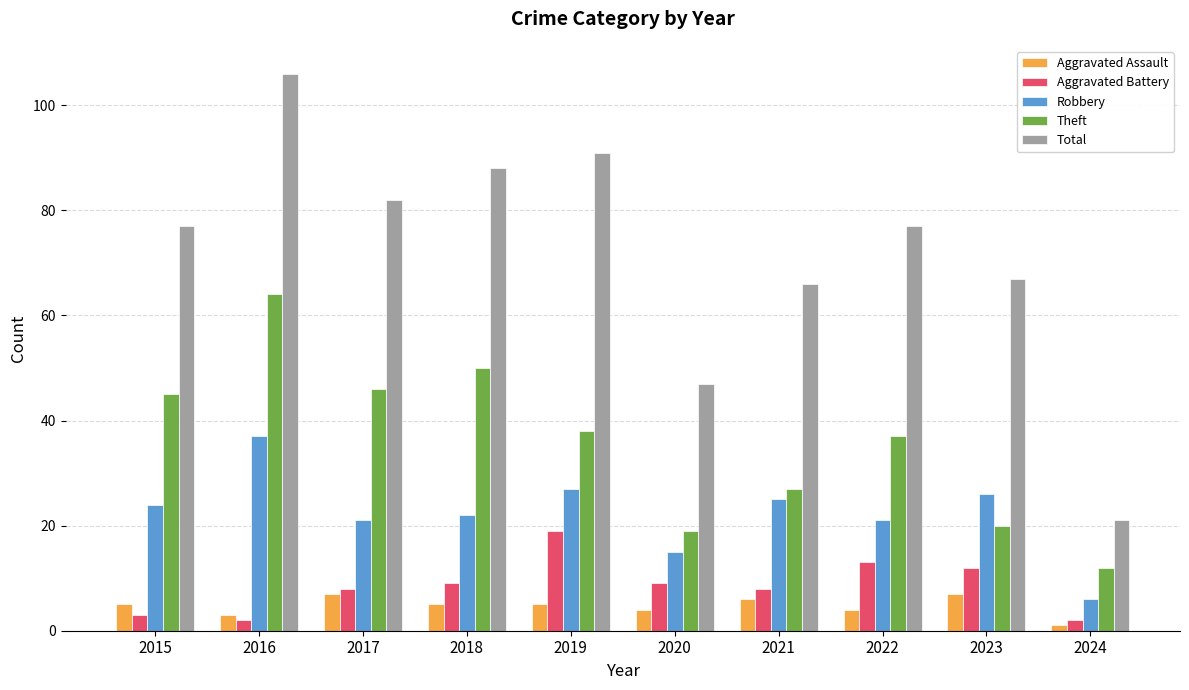

What is the difference between the maximum and minimum values in the Theft series?

52